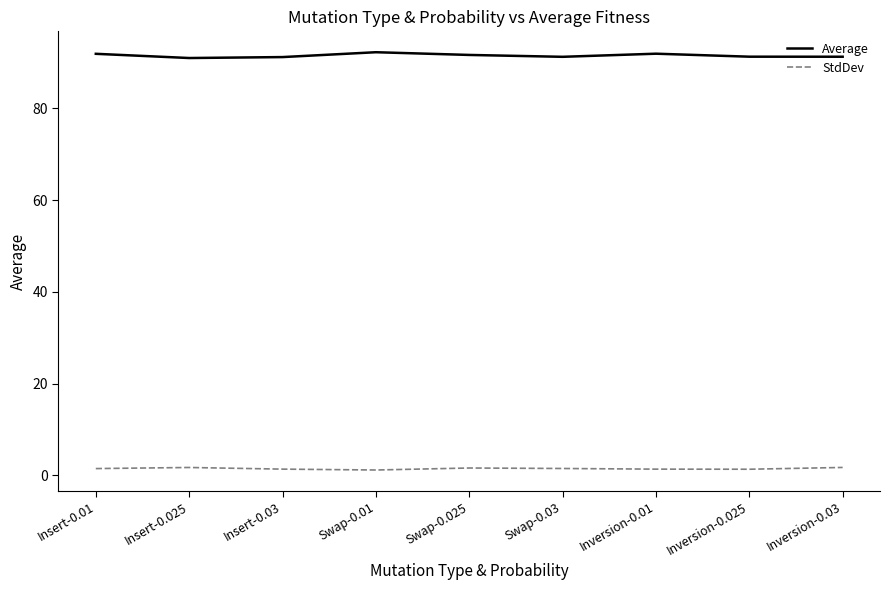

What is the lowest value of the StdDev series?

1.2